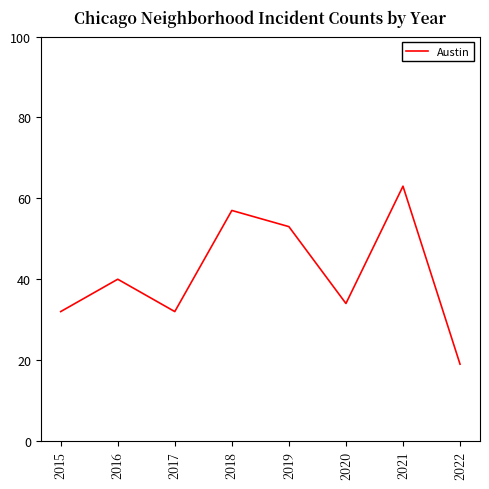

Is it true that the value at 2020 is 34?

True